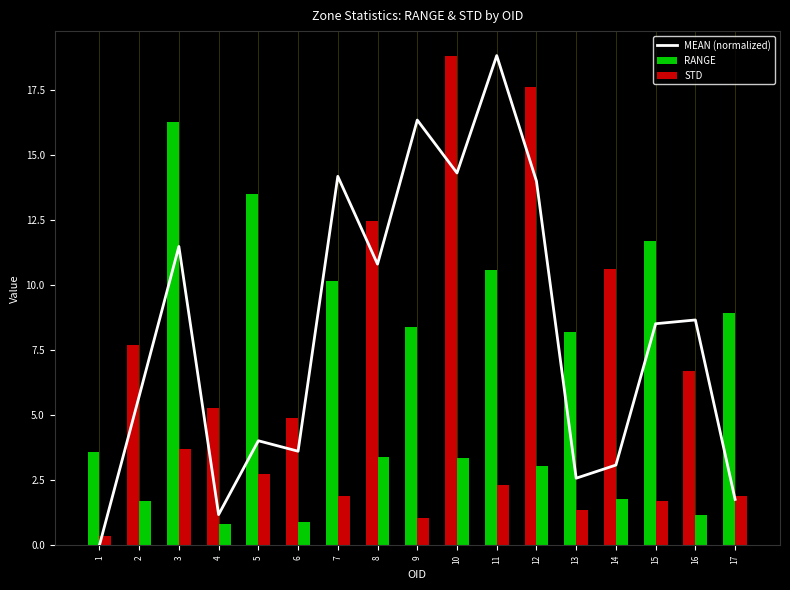

Reading left to right, transcribe all the data shown in this chart.

MEAN (normalized): 0.0	5.7	11.5	1.2	4.0	3.6	14.2	10.8	16.3	14.3	18.8	14.0	2.6	3.1	8.5	8.7	1.8
RANGE: 3.6	7.7	16.3	5.3	13.5	4.9	10.2	12.4	8.4	18.8	10.6	17.6	8.2	10.6	11.7	6.7	8.9
STD: 0.4	1.7	3.7	0.8	2.8	0.9	1.9	3.4	1.0	3.4	2.3	3.0	1.4	1.8	1.7	1.2	1.9